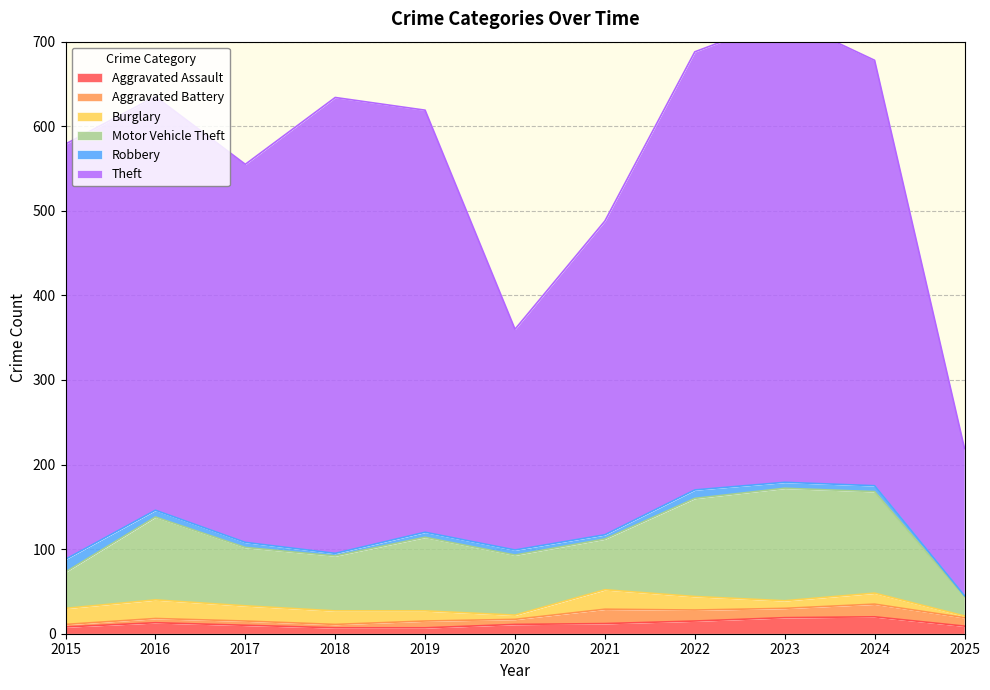

What is the maximum value for Burglary?

23